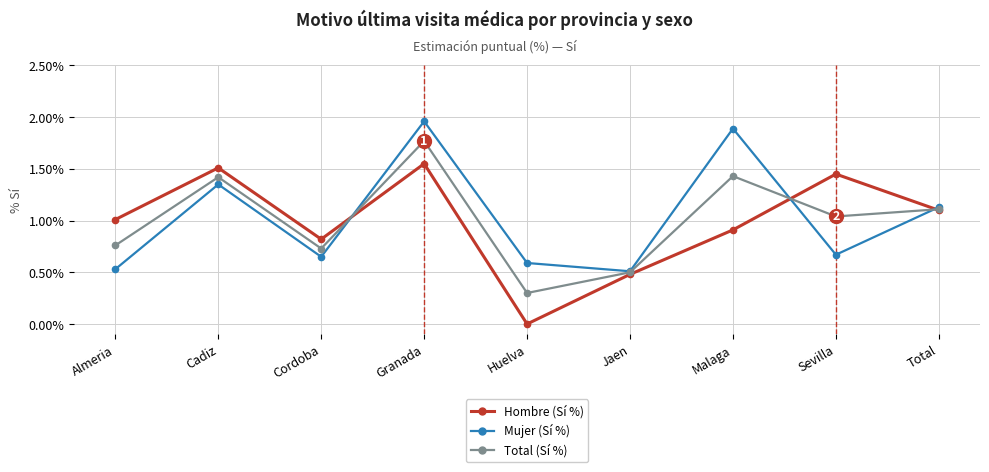

Which series changed the most between Cadiz and Sevilla?

Mujer (Sí %)